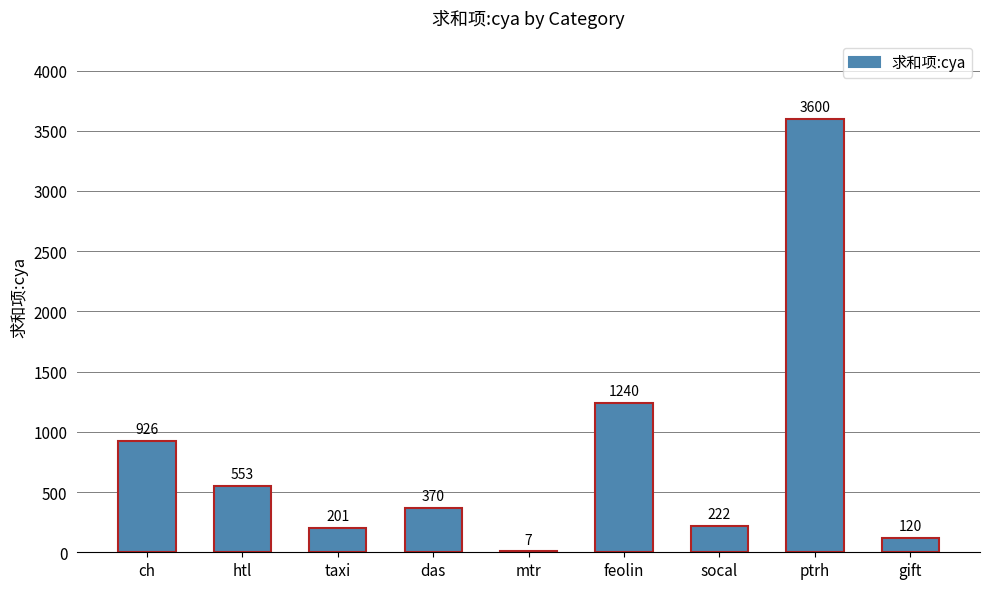

What is the change in value from taxi to das?

+169